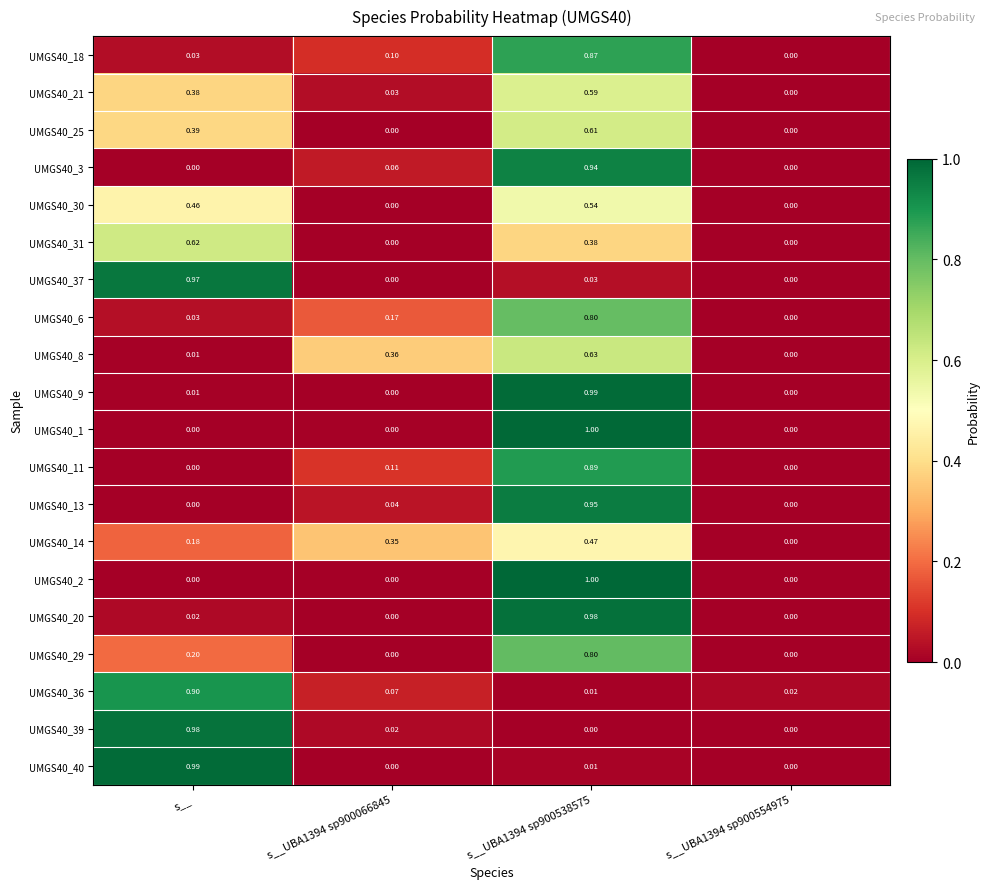

Is the value of UMGS40_30 at s__ greater than the value of UMGS40_40 at s__UBA1394 sp900066845?

Yes